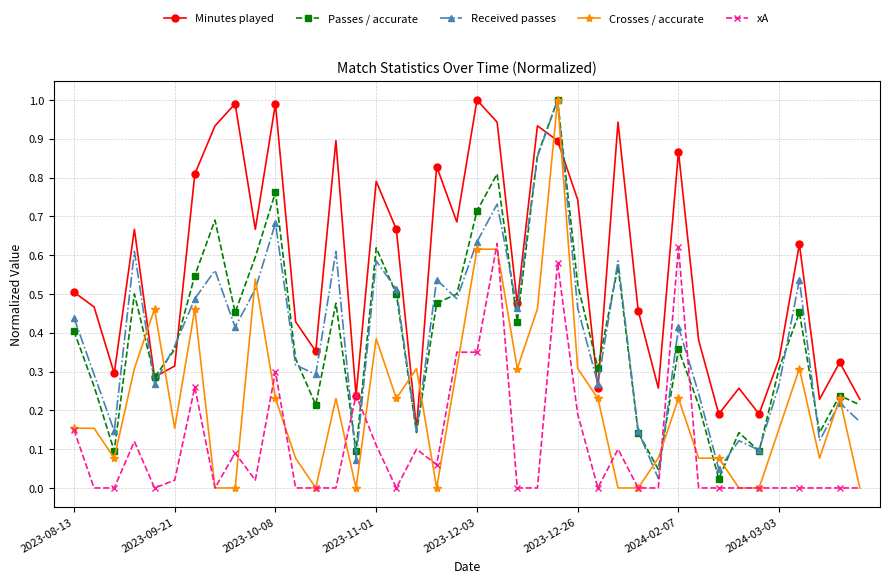

After their last crossing, which series has the higher values: Received passes or Passes / accurate?

Passes / accurate